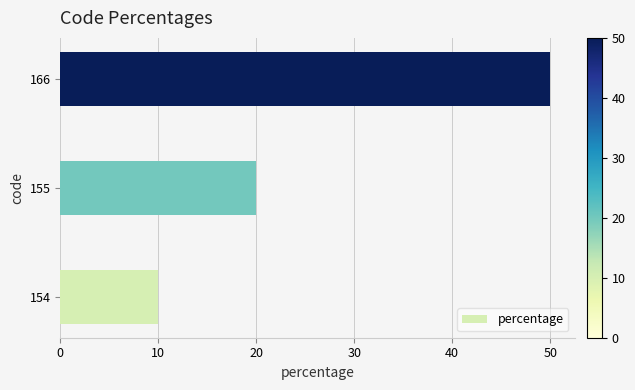

What is the minimum value shown in the chart?

10